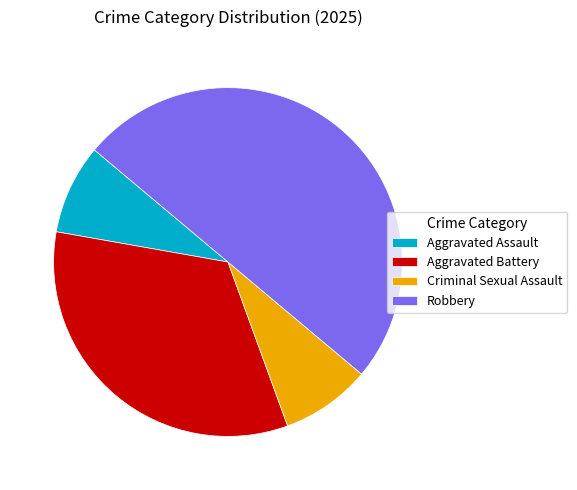

Which category has the biggest portion of the pie?

Robbery